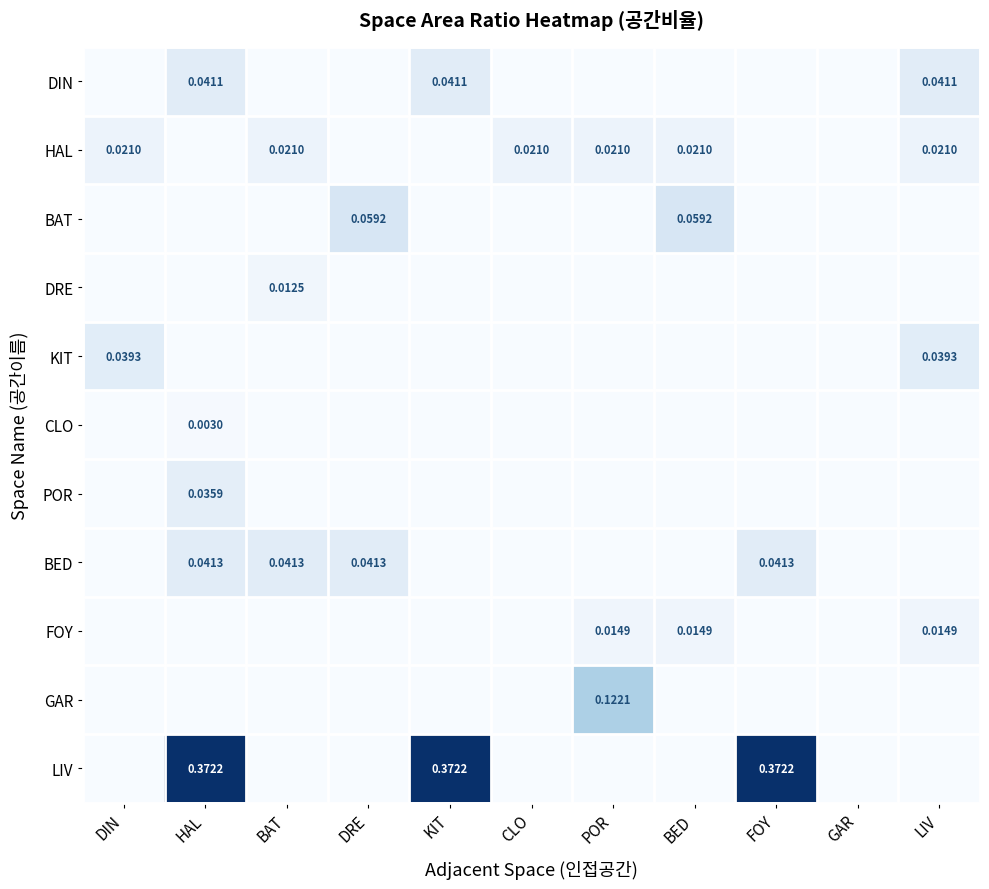

Rank the series at DIN from lowest to highest value.

DIN, BAT, DRE, CLO, POR, BED, FOY, GAR, LIV, HAL, KIT